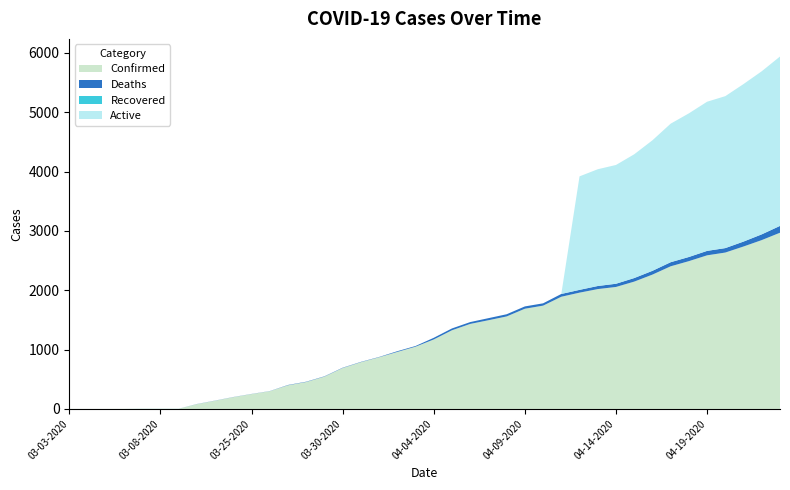

Reading left to right, transcribe all the data shown in this chart.

Confirmed: 03-03-2020=1	03-04-2020=1	03-05-2020=1	03-06-2020=2	03-07-2020=3	03-08-2020=3	03-09-2020=3	03-22-2020=81	03-23-2020=139	03-24-2020=199	03-25-2020=251	03-26-2020=299	03-27-2020=399	03-28-2020=454	03-29-2020=545	03-30-2020=690	03-31-2020=788	04-01-2020=871	04-02-2020=961	04-03-2020=1049	04-04-2020=1171	04-05-2020=1326	04-06-2020=1433	04-07-2020=1495	04-08-2020=1559	04-09-2020=1689	04-10-2020=1741	04-11-2020=1891	04-12-2020=1960	04-13-2020=2020	04-14-2020=2056	04-15-2020=2146	04-16-2020=2264	04-17-2020=2404	04-18-2020=2491	04-19-2020=2589	04-20-2020=2636	04-21-2020=2738	04-22-2020=2846	04-23-2020=2970
Deaths: 03-03-2020=0	03-04-2020=0	03-05-2020=0	03-06-2020=0	03-07-2020=0	03-08-2020=0	03-09-2020=0	03-22-2020=2	03-23-2020=2	03-24-2020=2	03-25-2020=2	03-26-2020=2	03-27-2020=5	03-28-2020=5	03-29-2020=5	03-30-2020=5	03-31-2020=5	04-01-2020=5	04-02-2020=12	04-03-2020=12	04-04-2020=28	04-05-2020=31	04-06-2020=31	04-07-2020=35	04-08-2020=37	04-09-2020=39	04-10-2020=39	04-11-2020=47	04-12-2020=47	04-13-2020=52	04-14-2020=54	04-15-2020=60	04-16-2020=64	04-17-2020=69	04-18-2020=70	04-19-2020=75	04-20-2020=75	04-21-2020=83	04-22-2020=97	04-23-2020=115
Recovered: 03-03-2020=0	03-04-2020=0	03-05-2020=0	03-06-2020=0	03-07-2020=1	03-08-2020=1	03-09-2020=1	03-22-2020=0	03-23-2020=0	03-24-2020=0	03-25-2020=0	03-26-2020=0	03-27-2020=0	03-28-2020=0	03-29-2020=0	03-30-2020=0	03-31-2020=0	04-01-2020=0	04-02-2020=0	04-03-2020=0	04-04-2020=0	04-05-2020=0	04-06-2020=0	04-07-2020=0	04-08-2020=0	04-09-2020=0	04-10-2020=0	04-11-2020=0	04-12-2020=0	04-13-2020=0	04-14-2020=0	04-15-2020=0	04-16-2020=0	04-17-2020=0	04-18-2020=0	04-19-2020=0	04-20-2020=0	04-21-2020=0	04-22-2020=0	04-23-2020=0
Active: 03-03-2020=0	03-04-2020=0	03-05-2020=0	03-06-2020=0	03-07-2020=0	03-08-2020=0	03-09-2020=0	03-22-2020=0	03-23-2020=0	03-24-2020=0	03-25-2020=0	03-26-2020=0	03-27-2020=0	03-28-2020=0	03-29-2020=0	03-30-2020=0	03-31-2020=0	04-01-2020=0	04-02-2020=0	04-03-2020=0	04-04-2020=0	04-05-2020=0	04-06-2020=0	04-07-2020=0	04-08-2020=0	04-09-2020=0	04-10-2020=0	04-11-2020=0	04-12-2020=1913	04-13-2020=1968	04-14-2020=2002	04-15-2020=2086	04-16-2020=2200	04-17-2020=2335	04-18-2020=2421	04-19-2020=2514	04-20-2020=2561	04-21-2020=2655	04-22-2020=2749	04-23-2020=2855